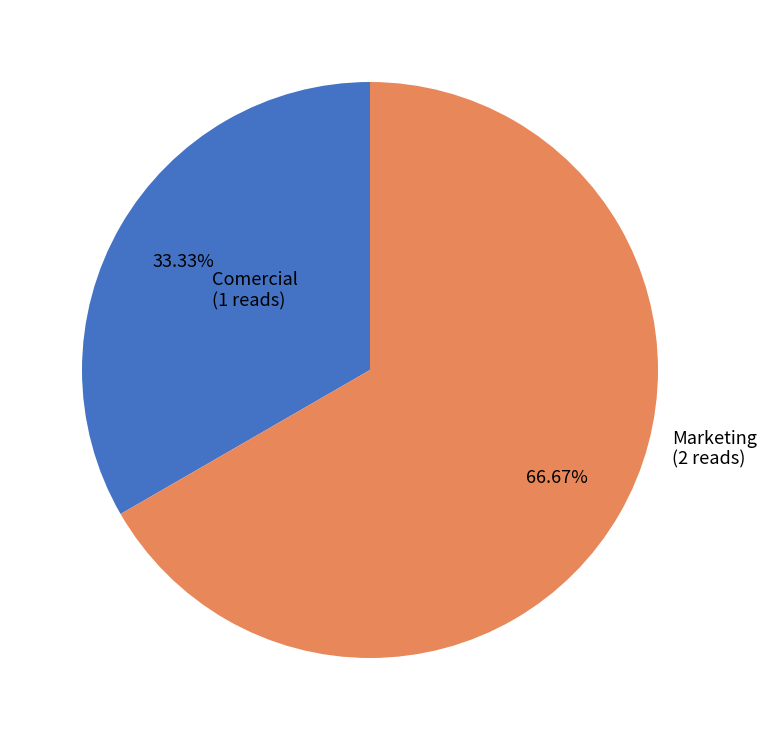

Is there a majority slice in this chart?

Yes